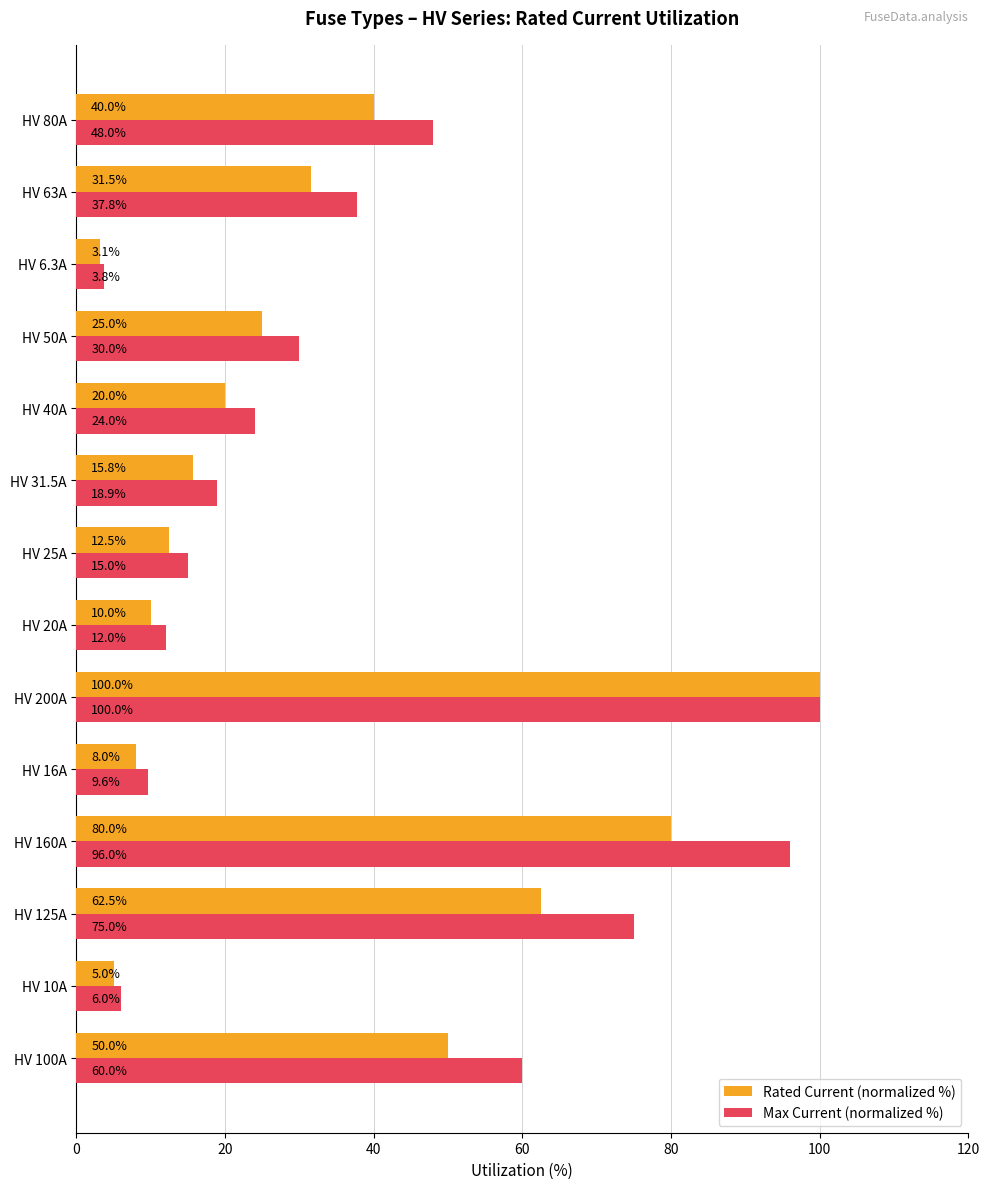

At which label is Max Current (normalized %) closest to 51?

HV 80A